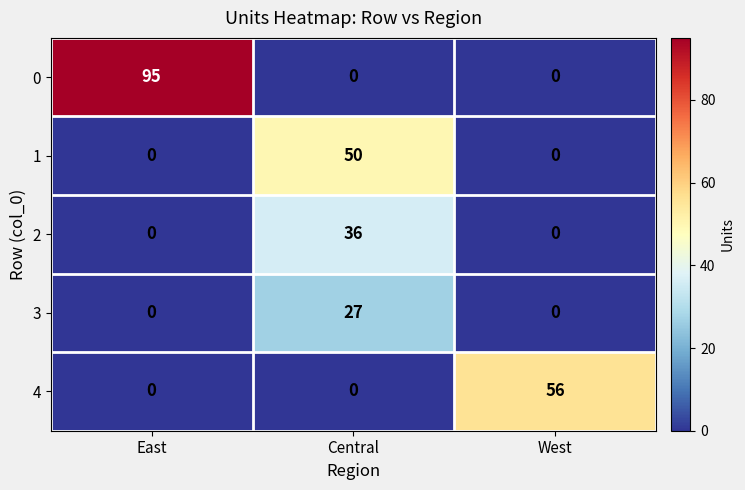

How many 3 values are between 0 and 27?

3